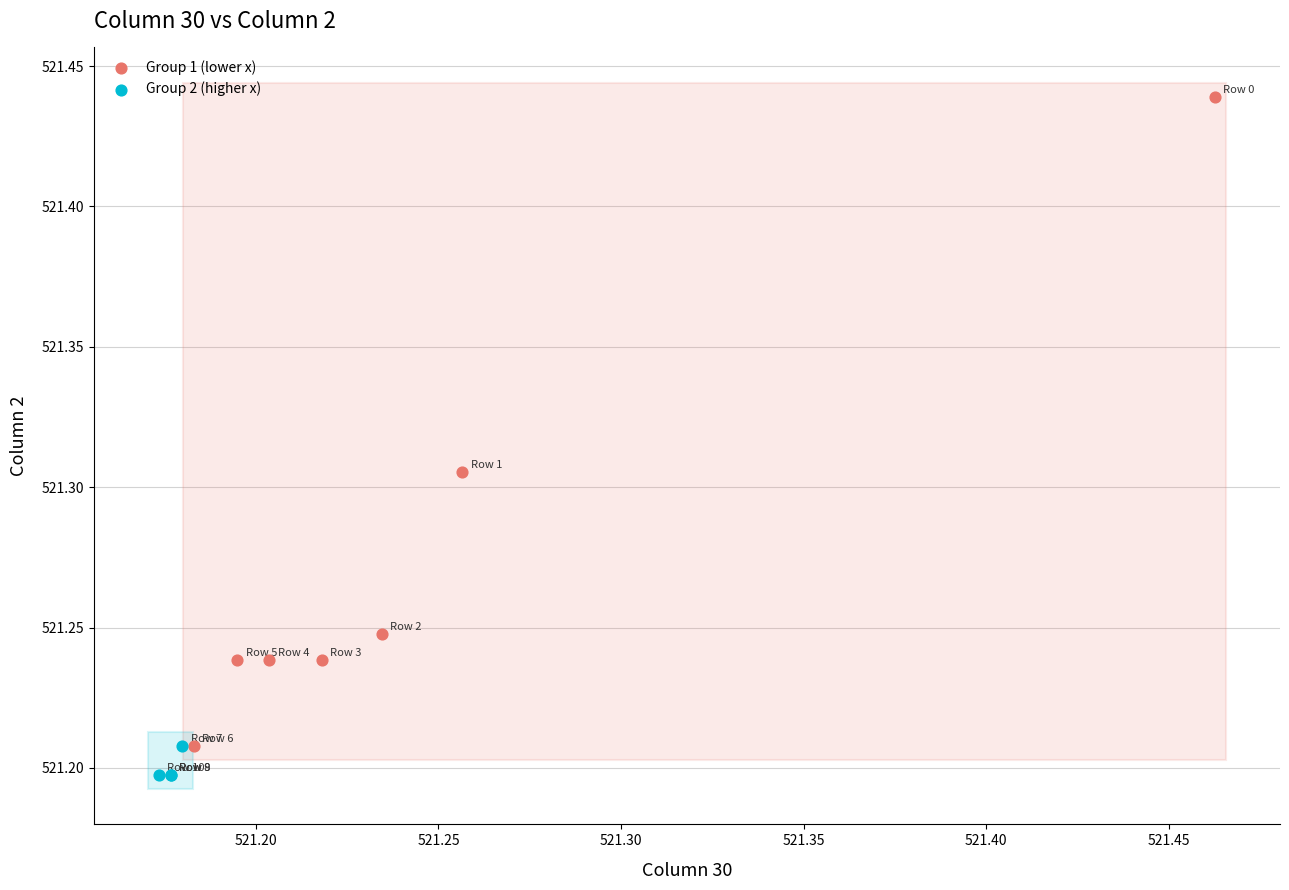

Which series reaches the maximum Y coordinate?

Group 1 (lower x)